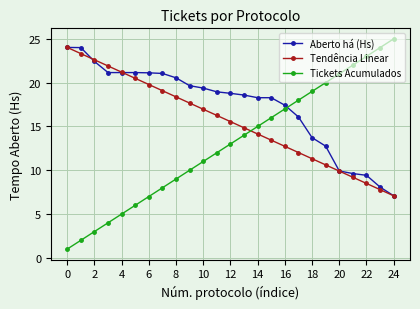

Which series has the largest total across all categories?

Aberto há (Hs)